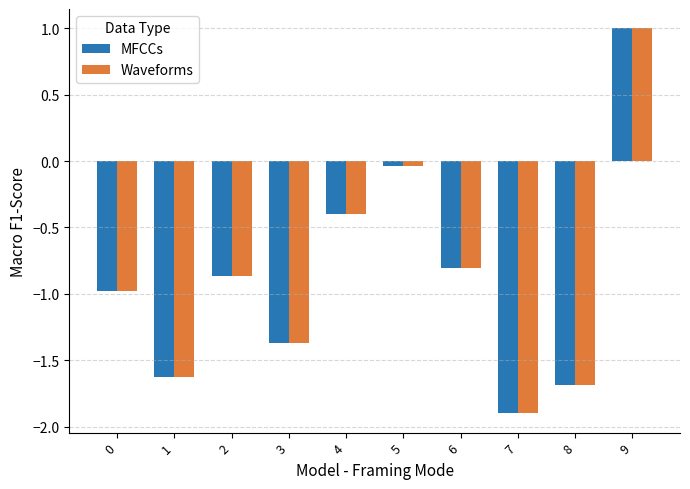

What is the sum of the MFCCs values at 8 and 9?

-0.7